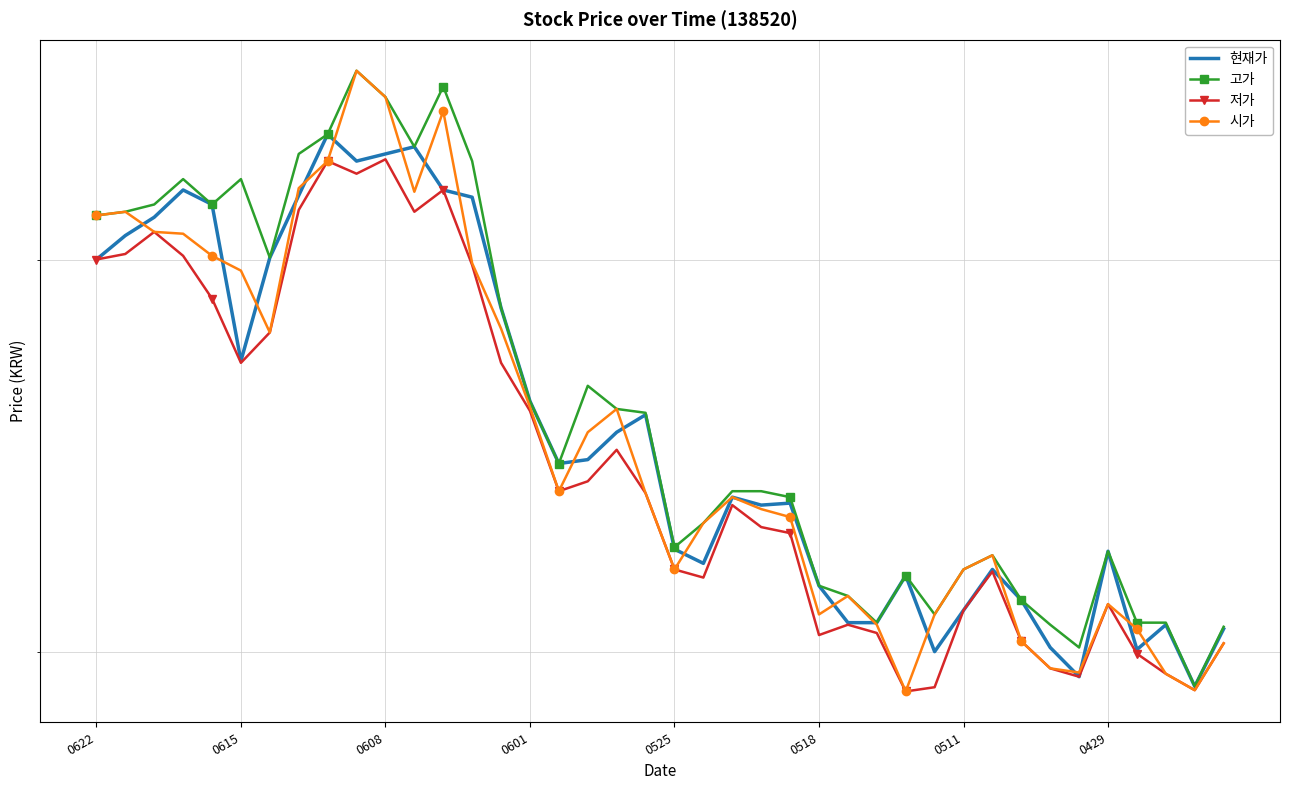

At 21, list the series in order from smallest to largest.

저가, 현재가, 고가, 시가